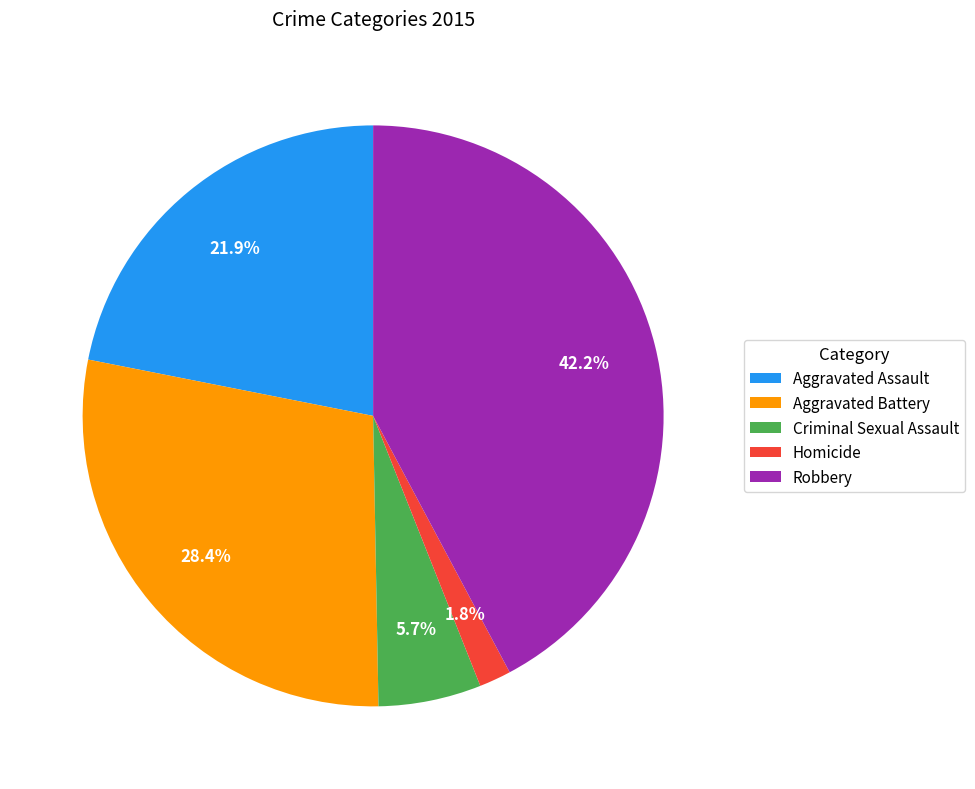

The Aggravated Battery slice represents 28% of the pie. True or false?

True